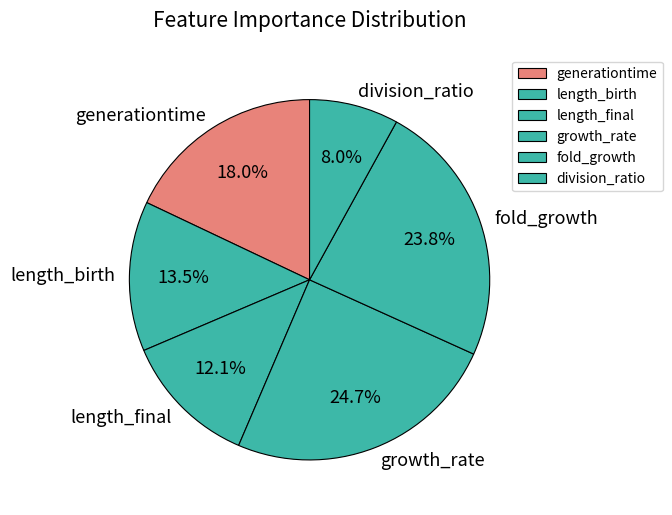

True or false: fold_growth accounts for 24% of the total.

True